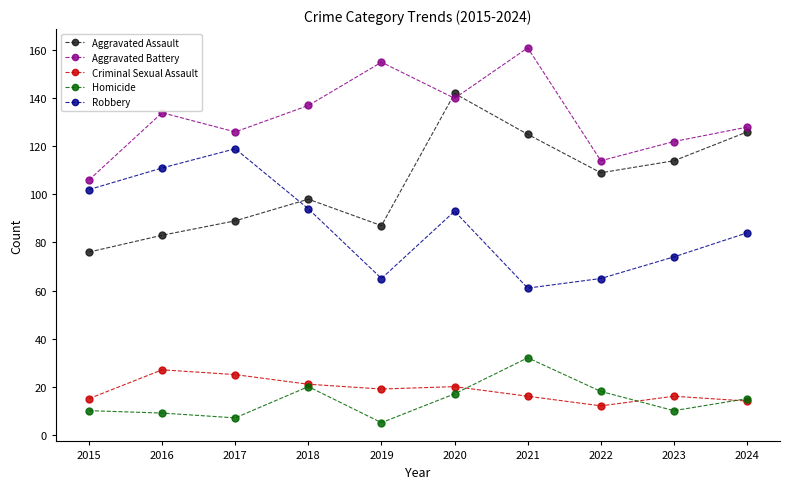

Which series has the widest spread of values?

Aggravated Assault